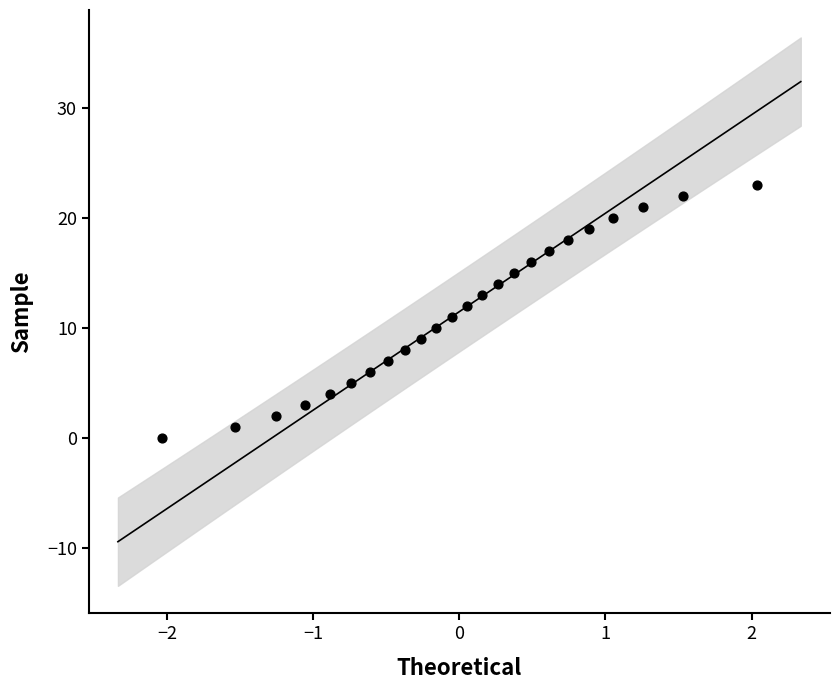

What is the range of Y values (max minus min)?

23